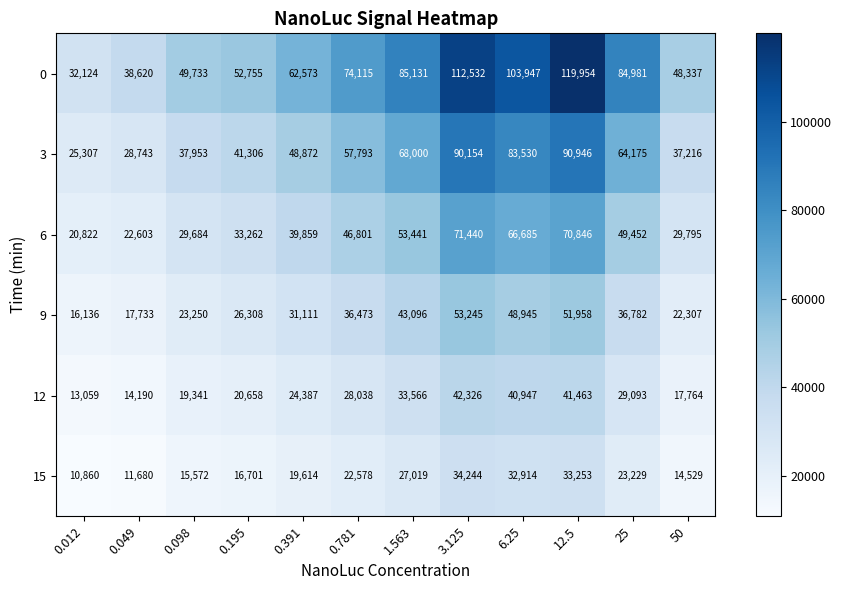

List the series in order of their peak value, lowest first.

15, 12, 9, 6, 3, 0